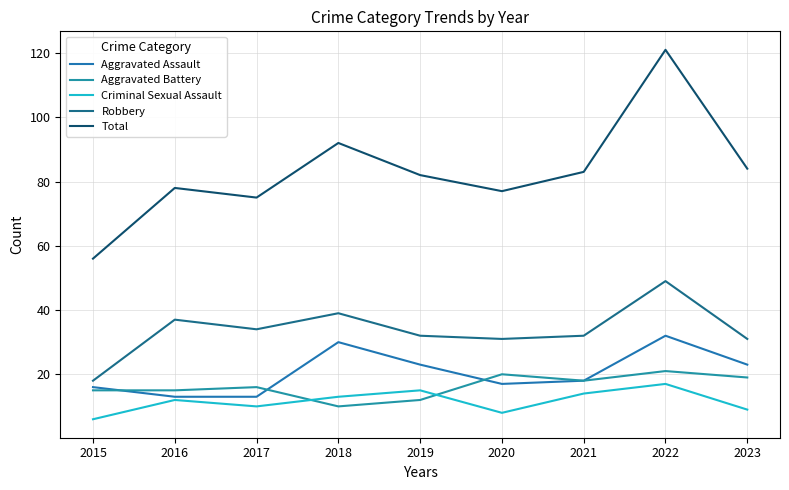

Does the chart have visible grid lines?

Yes